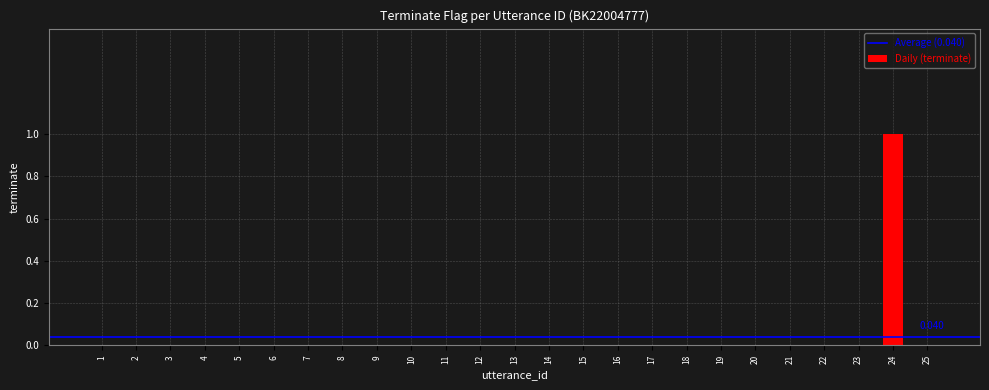

What is the maximum value shown in the chart?

1